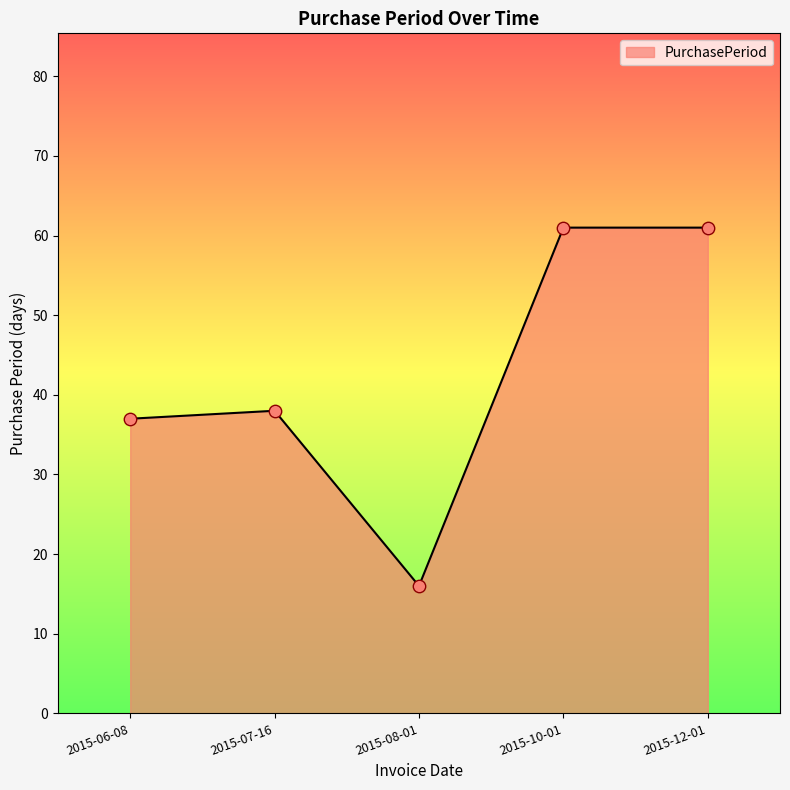

Between 2015-10-01 and 2015-07-16, which is larger?

2015-10-01